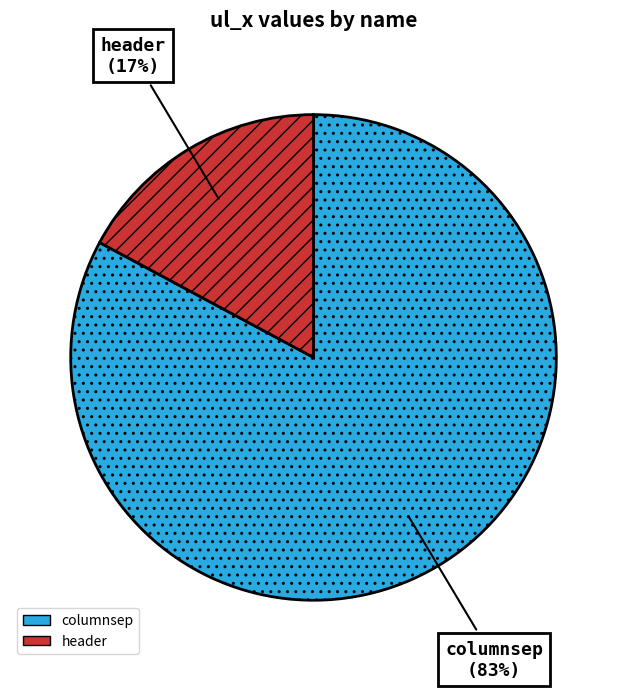

To the nearest percent, what is the difference between the largest and smallest slice percentages?

66%